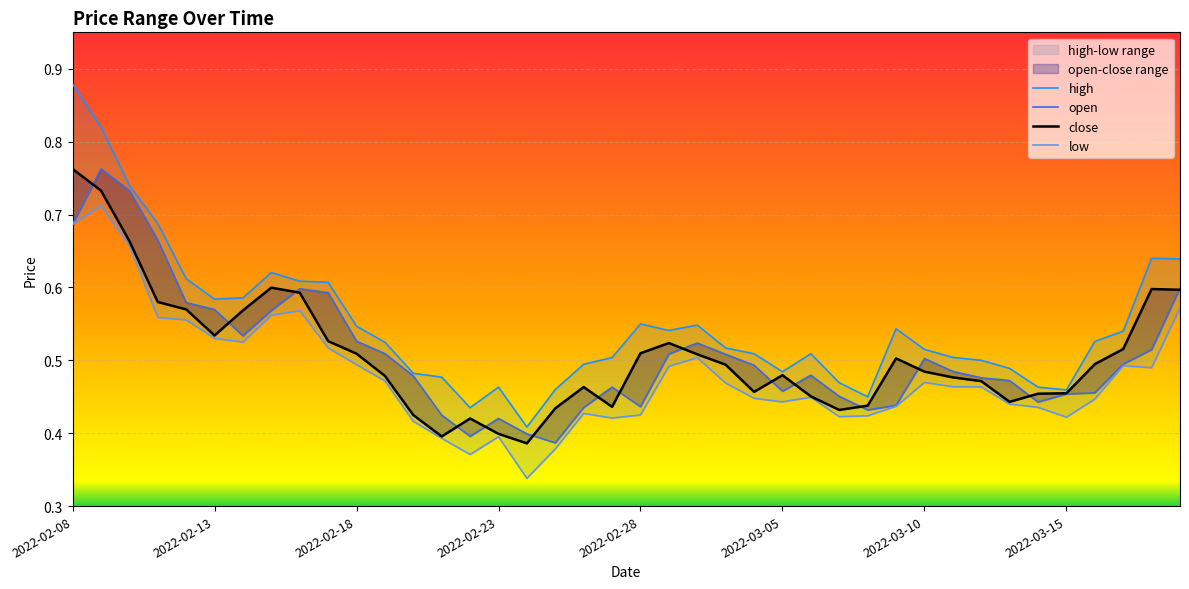

How many lines are shown in the chart?

4